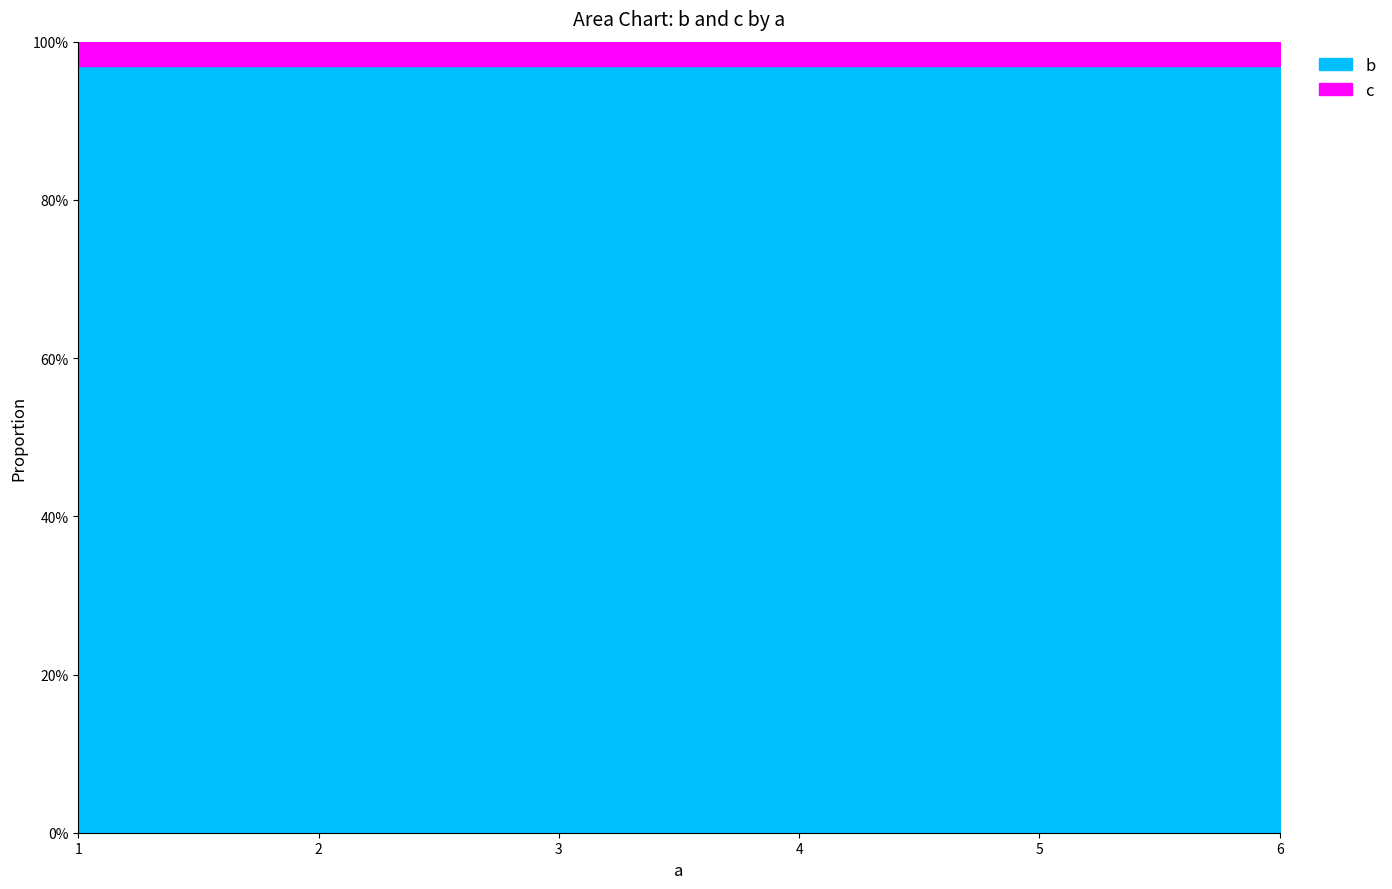

What is the value of the c point at the 1st from the left?

75467